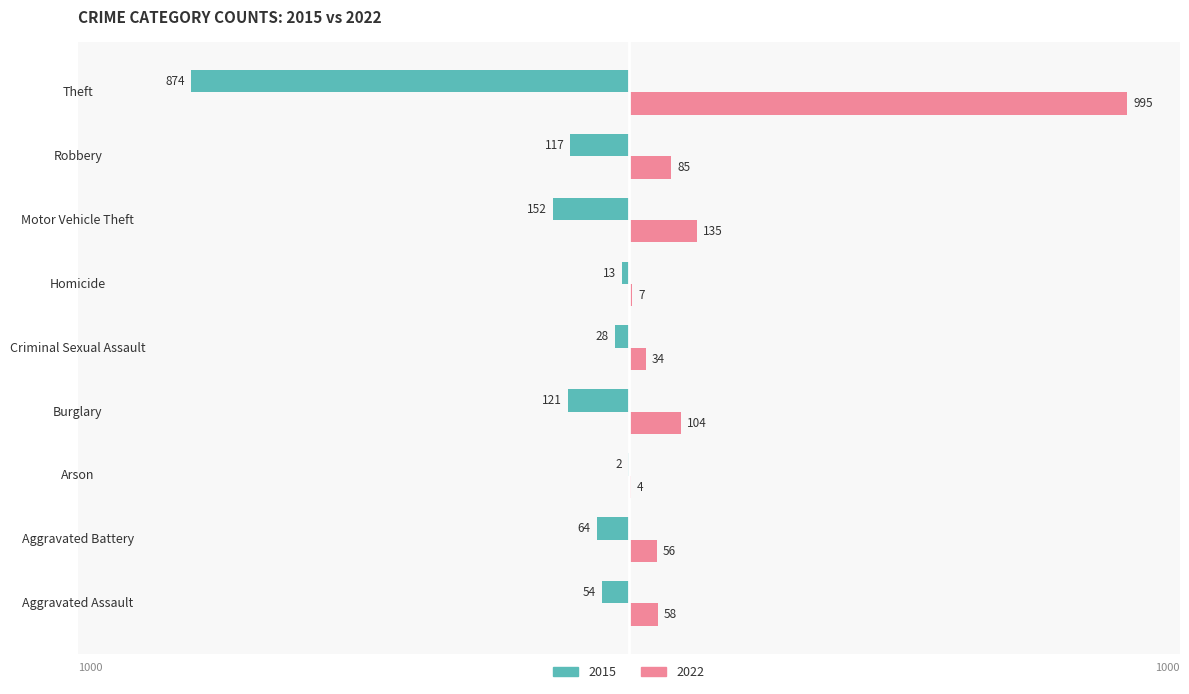

Is it true that 2015 equals -20 at Homicide?

False